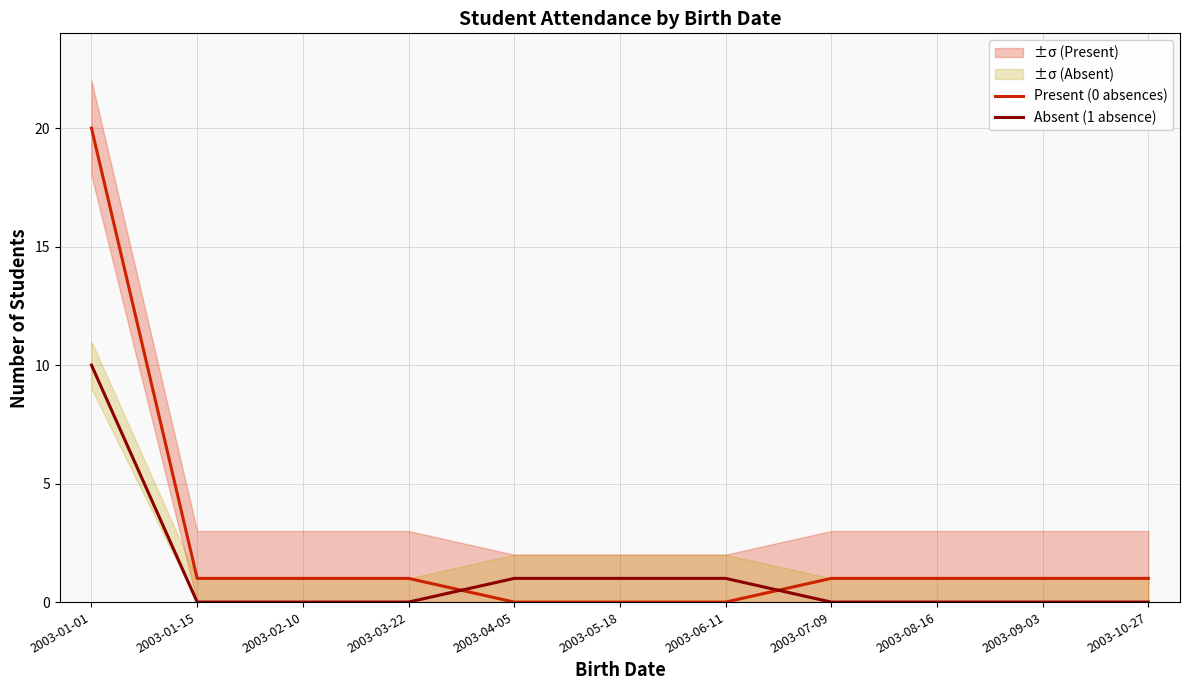

What is the sum of all Present (0 absences) values?

27